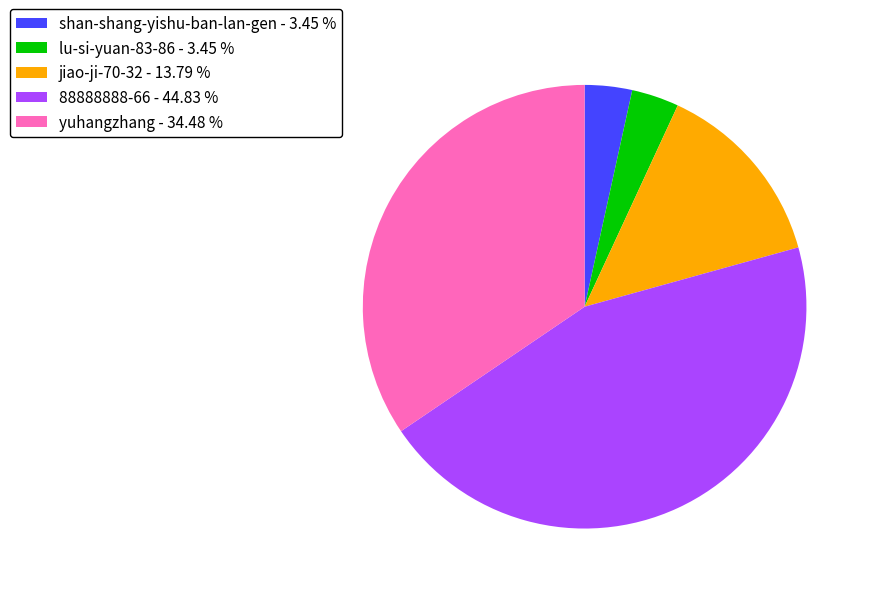

Is the sum of jiao-ji-70-32 - 13.79 % and 88888888-66 - 44.83 % greater than half?

Yes